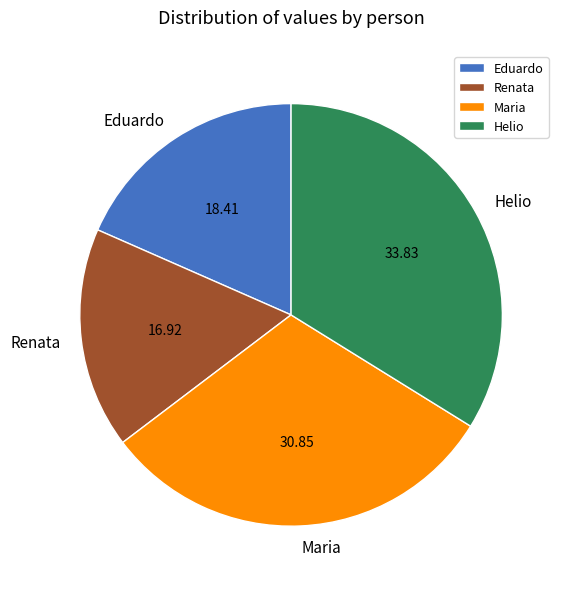

How many segments does this pie chart have?

4